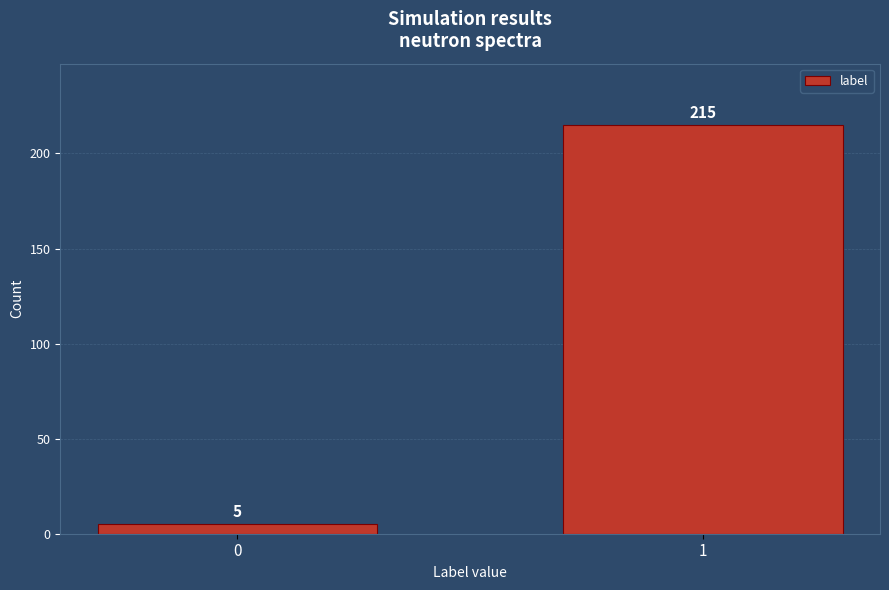

Reading left to right, what are all the values shown in this chart?

5	215